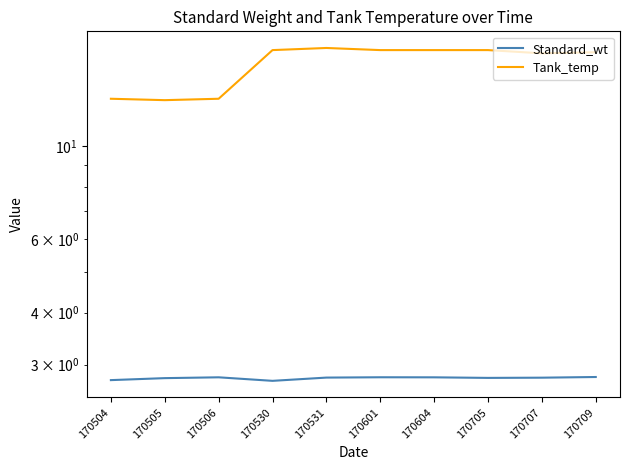

Rank the categories by Tank_temp value from lowest to highest.

170505, 170504, 170506, 170707, 170709, 170530, 170601, 170604, 170705, 170531